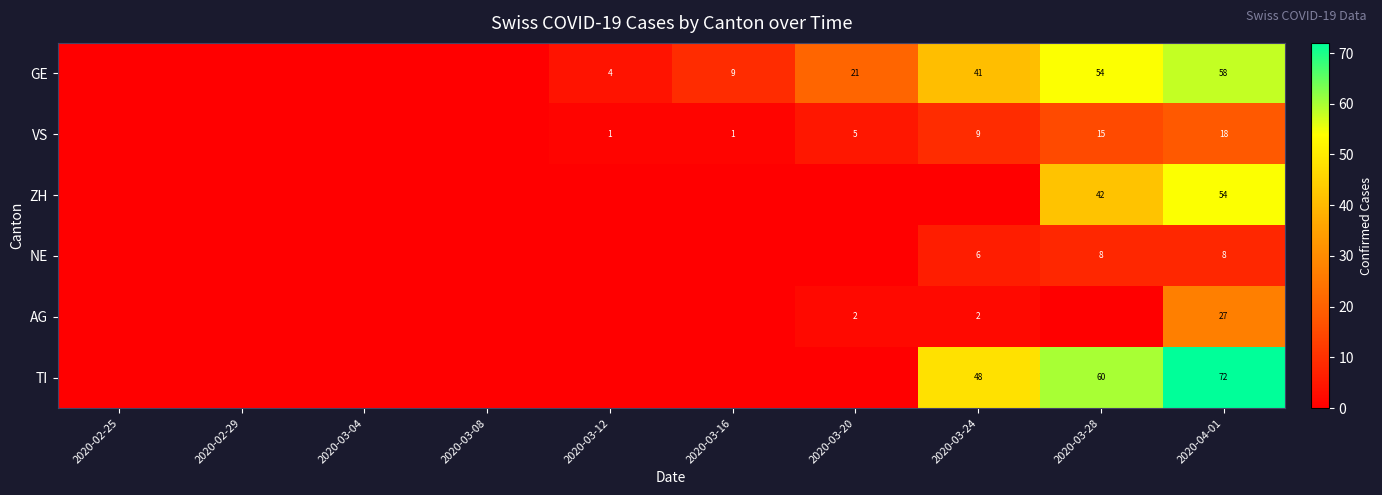

True or false: NE has a value of 6 at 2020-03-28.

False